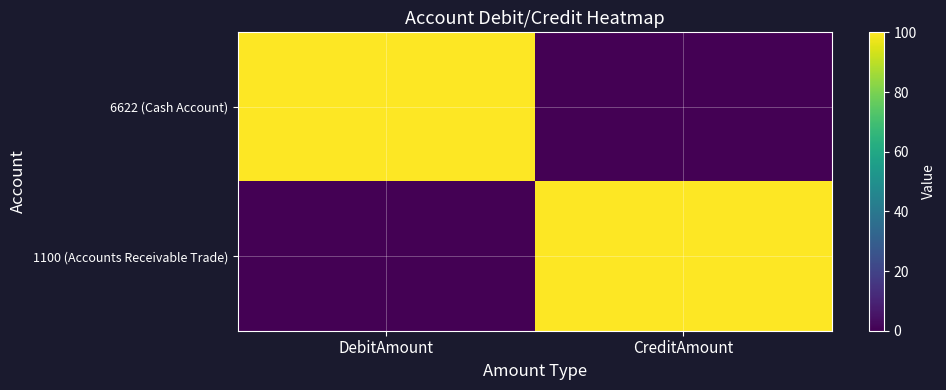

What is the total value across all series at DebitAmount?

100